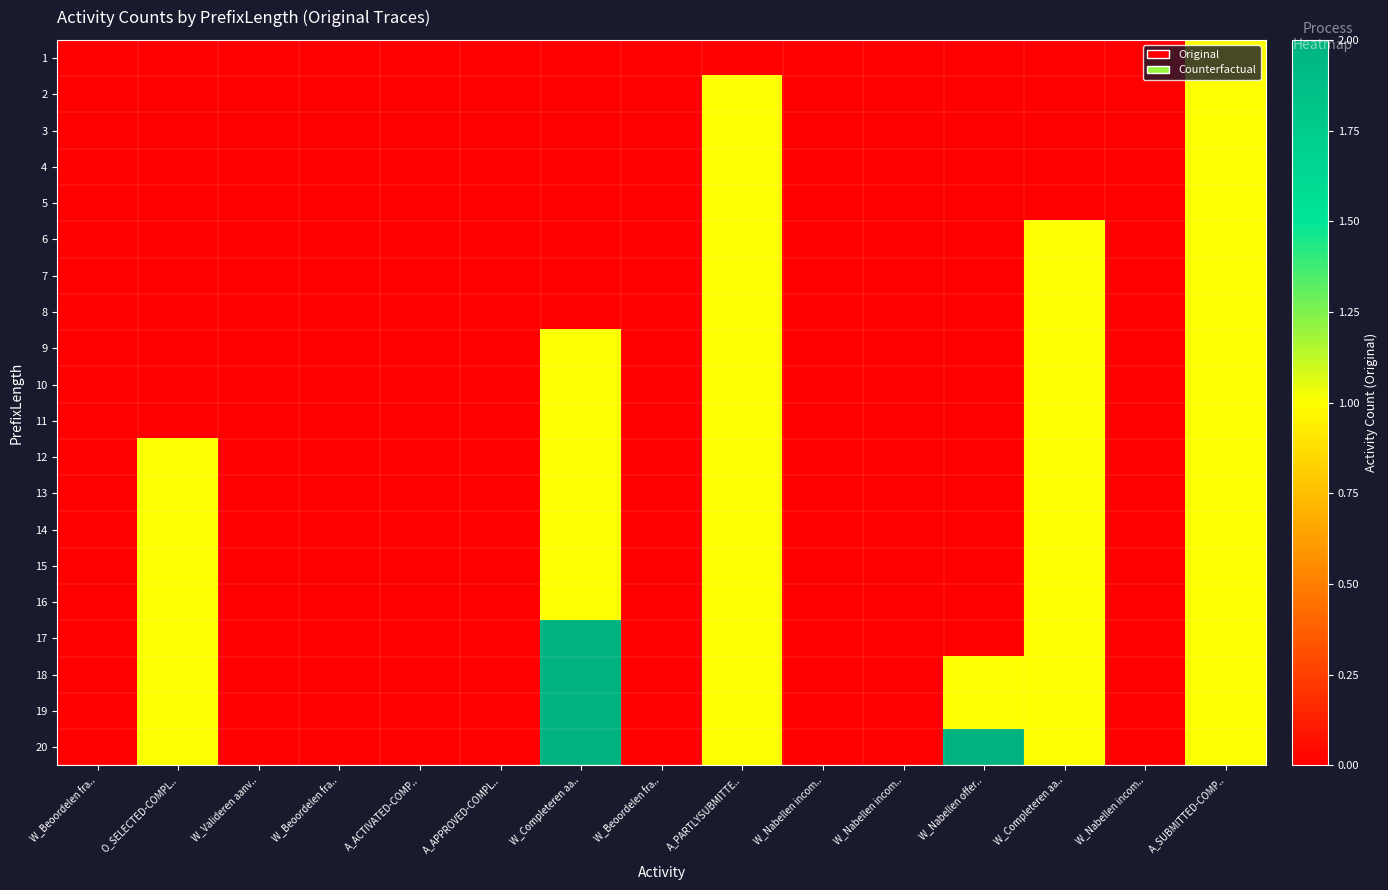

Reading left to right, what are all the values shown in this chart?

1: W_Beoordelen fra..=0	O_SELECTED-COMPL..=0	W_Valideren aanv..=0	W_Beoordelen fra..=0	A_ACTIVATED-COMP..=0	A_APPROVED-COMPL..=0	W_Completeren aa..=0	W_Beoordelen fra..=0	A_PARTLYSUBMITTE..=0	W_Nabellen incom..=0	W_Nabellen incom..=0	W_Nabellen offer..=0	W_Completeren aa..=0	W_Nabellen incom..=0	A_SUBMITTED-COMP..=1
2: W_Beoordelen fra..=0	O_SELECTED-COMPL..=0	W_Valideren aanv..=0	W_Beoordelen fra..=0	A_ACTIVATED-COMP..=0	A_APPROVED-COMPL..=0	W_Completeren aa..=0	W_Beoordelen fra..=0	A_PARTLYSUBMITTE..=1	W_Nabellen incom..=0	W_Nabellen incom..=0	W_Nabellen offer..=0	W_Completeren aa..=0	W_Nabellen incom..=0	A_SUBMITTED-COMP..=1
3: W_Beoordelen fra..=0	O_SELECTED-COMPL..=0	W_Valideren aanv..=0	W_Beoordelen fra..=0	A_ACTIVATED-COMP..=0	A_APPROVED-COMPL..=0	W_Completeren aa..=0	W_Beoordelen fra..=0	A_PARTLYSUBMITTE..=1	W_Nabellen incom..=0	W_Nabellen incom..=0	W_Nabellen offer..=0	W_Completeren aa..=0	W_Nabellen incom..=0	A_SUBMITTED-COMP..=1
4: W_Beoordelen fra..=0	O_SELECTED-COMPL..=0	W_Valideren aanv..=0	W_Beoordelen fra..=0	A_ACTIVATED-COMP..=0	A_APPROVED-COMPL..=0	W_Completeren aa..=0	W_Beoordelen fra..=0	A_PARTLYSUBMITTE..=1	W_Nabellen incom..=0	W_Nabellen incom..=0	W_Nabellen offer..=0	W_Completeren aa..=0	W_Nabellen incom..=0	A_SUBMITTED-COMP..=1
5: W_Beoordelen fra..=0	O_SELECTED-COMPL..=0	W_Valideren aanv..=0	W_Beoordelen fra..=0	A_ACTIVATED-COMP..=0	A_APPROVED-COMPL..=0	W_Completeren aa..=0	W_Beoordelen fra..=0	A_PARTLYSUBMITTE..=1	W_Nabellen incom..=0	W_Nabellen incom..=0	W_Nabellen offer..=0	W_Completeren aa..=0	W_Nabellen incom..=0	A_SUBMITTED-COMP..=1
6: W_Beoordelen fra..=0	O_SELECTED-COMPL..=0	W_Valideren aanv..=0	W_Beoordelen fra..=0	A_ACTIVATED-COMP..=0	A_APPROVED-COMPL..=0	W_Completeren aa..=0	W_Beoordelen fra..=0	A_PARTLYSUBMITTE..=1	W_Nabellen incom..=0	W_Nabellen incom..=0	W_Nabellen offer..=0	W_Completeren aa..=1	W_Nabellen incom..=0	A_SUBMITTED-COMP..=1
7: W_Beoordelen fra..=0	O_SELECTED-COMPL..=0	W_Valideren aanv..=0	W_Beoordelen fra..=0	A_ACTIVATED-COMP..=0	A_APPROVED-COMPL..=0	W_Completeren aa..=0	W_Beoordelen fra..=0	A_PARTLYSUBMITTE..=1	W_Nabellen incom..=0	W_Nabellen incom..=0	W_Nabellen offer..=0	W_Completeren aa..=1	W_Nabellen incom..=0	A_SUBMITTED-COMP..=1
8: W_Beoordelen fra..=0	O_SELECTED-COMPL..=0	W_Valideren aanv..=0	W_Beoordelen fra..=0	A_ACTIVATED-COMP..=0	A_APPROVED-COMPL..=0	W_Completeren aa..=0	W_Beoordelen fra..=0	A_PARTLYSUBMITTE..=1	W_Nabellen incom..=0	W_Nabellen incom..=0	W_Nabellen offer..=0	W_Completeren aa..=1	W_Nabellen incom..=0	A_SUBMITTED-COMP..=1
9: W_Beoordelen fra..=0	O_SELECTED-COMPL..=0	W_Valideren aanv..=0	W_Beoordelen fra..=0	A_ACTIVATED-COMP..=0	A_APPROVED-COMPL..=0	W_Completeren aa..=1	W_Beoordelen fra..=0	A_PARTLYSUBMITTE..=1	W_Nabellen incom..=0	W_Nabellen incom..=0	W_Nabellen offer..=0	W_Completeren aa..=1	W_Nabellen incom..=0	A_SUBMITTED-COMP..=1
10: W_Beoordelen fra..=0	O_SELECTED-COMPL..=0	W_Valideren aanv..=0	W_Beoordelen fra..=0	A_ACTIVATED-COMP..=0	A_APPROVED-COMPL..=0	W_Completeren aa..=1	W_Beoordelen fra..=0	A_PARTLYSUBMITTE..=1	W_Nabellen incom..=0	W_Nabellen incom..=0	W_Nabellen offer..=0	W_Completeren aa..=1	W_Nabellen incom..=0	A_SUBMITTED-COMP..=1
11: W_Beoordelen fra..=0	O_SELECTED-COMPL..=0	W_Valideren aanv..=0	W_Beoordelen fra..=0	A_ACTIVATED-COMP..=0	A_APPROVED-COMPL..=0	W_Completeren aa..=1	W_Beoordelen fra..=0	A_PARTLYSUBMITTE..=1	W_Nabellen incom..=0	W_Nabellen incom..=0	W_Nabellen offer..=0	W_Completeren aa..=1	W_Nabellen incom..=0	A_SUBMITTED-COMP..=1
12: W_Beoordelen fra..=0	O_SELECTED-COMPL..=1	W_Valideren aanv..=0	W_Beoordelen fra..=0	A_ACTIVATED-COMP..=0	A_APPROVED-COMPL..=0	W_Completeren aa..=1	W_Beoordelen fra..=0	A_PARTLYSUBMITTE..=1	W_Nabellen incom..=0	W_Nabellen incom..=0	W_Nabellen offer..=0	W_Completeren aa..=1	W_Nabellen incom..=0	A_SUBMITTED-COMP..=1
13: W_Beoordelen fra..=0	O_SELECTED-COMPL..=1	W_Valideren aanv..=0	W_Beoordelen fra..=0	A_ACTIVATED-COMP..=0	A_APPROVED-COMPL..=0	W_Completeren aa..=1	W_Beoordelen fra..=0	A_PARTLYSUBMITTE..=1	W_Nabellen incom..=0	W_Nabellen incom..=0	W_Nabellen offer..=0	W_Completeren aa..=1	W_Nabellen incom..=0	A_SUBMITTED-COMP..=1
14: W_Beoordelen fra..=0	O_SELECTED-COMPL..=1	W_Valideren aanv..=0	W_Beoordelen fra..=0	A_ACTIVATED-COMP..=0	A_APPROVED-COMPL..=0	W_Completeren aa..=1	W_Beoordelen fra..=0	A_PARTLYSUBMITTE..=1	W_Nabellen incom..=0	W_Nabellen incom..=0	W_Nabellen offer..=0	W_Completeren aa..=1	W_Nabellen incom..=0	A_SUBMITTED-COMP..=1
15: W_Beoordelen fra..=0	O_SELECTED-COMPL..=1	W_Valideren aanv..=0	W_Beoordelen fra..=0	A_ACTIVATED-COMP..=0	A_APPROVED-COMPL..=0	W_Completeren aa..=1	W_Beoordelen fra..=0	A_PARTLYSUBMITTE..=1	W_Nabellen incom..=0	W_Nabellen incom..=0	W_Nabellen offer..=0	W_Completeren aa..=1	W_Nabellen incom..=0	A_SUBMITTED-COMP..=1
16: W_Beoordelen fra..=0	O_SELECTED-COMPL..=1	W_Valideren aanv..=0	W_Beoordelen fra..=0	A_ACTIVATED-COMP..=0	A_APPROVED-COMPL..=0	W_Completeren aa..=1	W_Beoordelen fra..=0	A_PARTLYSUBMITTE..=1	W_Nabellen incom..=0	W_Nabellen incom..=0	W_Nabellen offer..=0	W_Completeren aa..=1	W_Nabellen incom..=0	A_SUBMITTED-COMP..=1
17: W_Beoordelen fra..=0	O_SELECTED-COMPL..=1	W_Valideren aanv..=0	W_Beoordelen fra..=0	A_ACTIVATED-COMP..=0	A_APPROVED-COMPL..=0	W_Completeren aa..=2	W_Beoordelen fra..=0	A_PARTLYSUBMITTE..=1	W_Nabellen incom..=0	W_Nabellen incom..=0	W_Nabellen offer..=0	W_Completeren aa..=1	W_Nabellen incom..=0	A_SUBMITTED-COMP..=1
18: W_Beoordelen fra..=0	O_SELECTED-COMPL..=1	W_Valideren aanv..=0	W_Beoordelen fra..=0	A_ACTIVATED-COMP..=0	A_APPROVED-COMPL..=0	W_Completeren aa..=2	W_Beoordelen fra..=0	A_PARTLYSUBMITTE..=1	W_Nabellen incom..=0	W_Nabellen incom..=0	W_Nabellen offer..=1	W_Completeren aa..=1	W_Nabellen incom..=0	A_SUBMITTED-COMP..=1
19: W_Beoordelen fra..=0	O_SELECTED-COMPL..=1	W_Valideren aanv..=0	W_Beoordelen fra..=0	A_ACTIVATED-COMP..=0	A_APPROVED-COMPL..=0	W_Completeren aa..=2	W_Beoordelen fra..=0	A_PARTLYSUBMITTE..=1	W_Nabellen incom..=0	W_Nabellen incom..=0	W_Nabellen offer..=1	W_Completeren aa..=1	W_Nabellen incom..=0	A_SUBMITTED-COMP..=1
20: W_Beoordelen fra..=0	O_SELECTED-COMPL..=1	W_Valideren aanv..=0	W_Beoordelen fra..=0	A_ACTIVATED-COMP..=0	A_APPROVED-COMPL..=0	W_Completeren aa..=2	W_Beoordelen fra..=0	A_PARTLYSUBMITTE..=1	W_Nabellen incom..=0	W_Nabellen incom..=0	W_Nabellen offer..=2	W_Completeren aa..=1	W_Nabellen incom..=0	A_SUBMITTED-COMP..=1